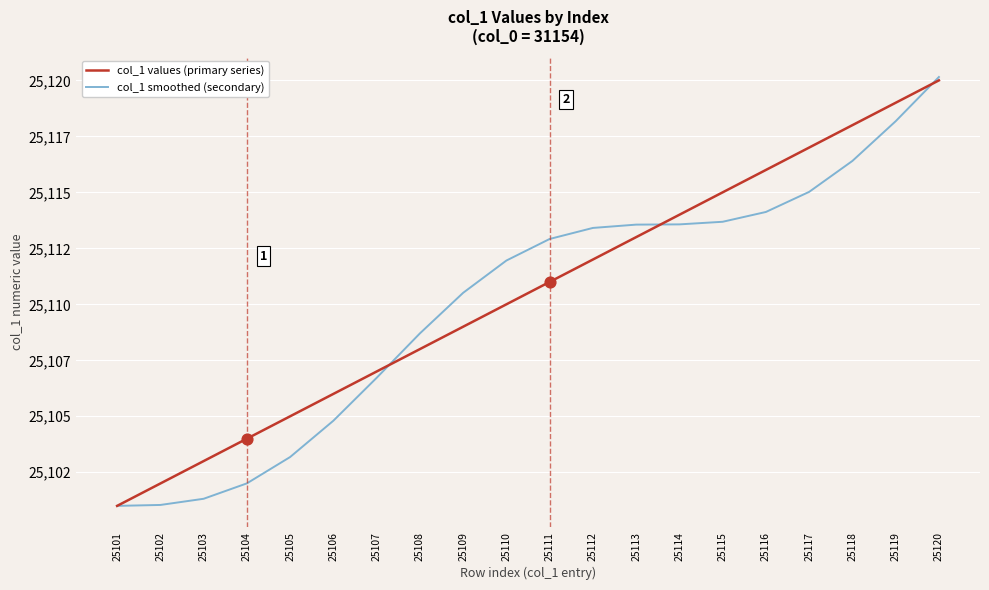

What is the total value across all series at 25110?

50222.0